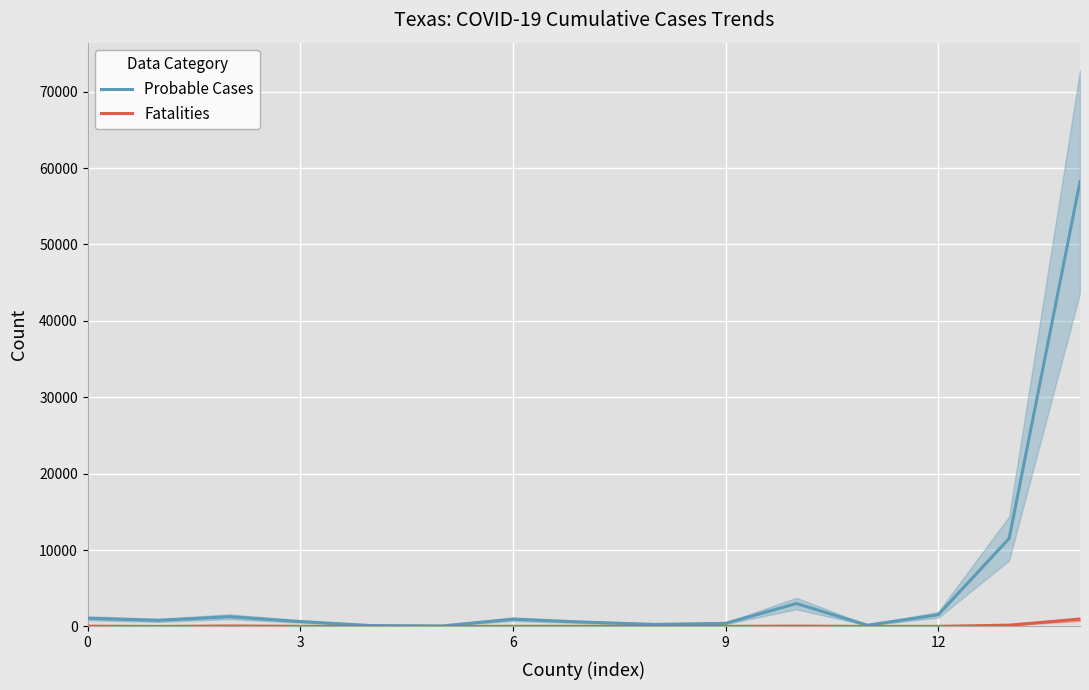

At which category does the chart reach its peak across all series?

14